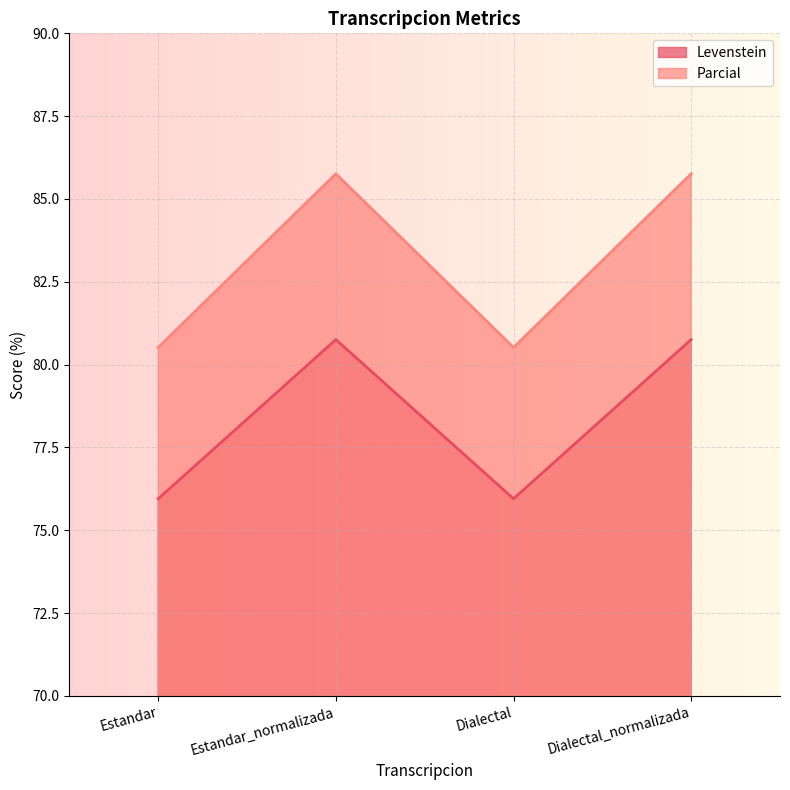

List the series in order of their overall mean, lowest first.

Levenstein, Parcial